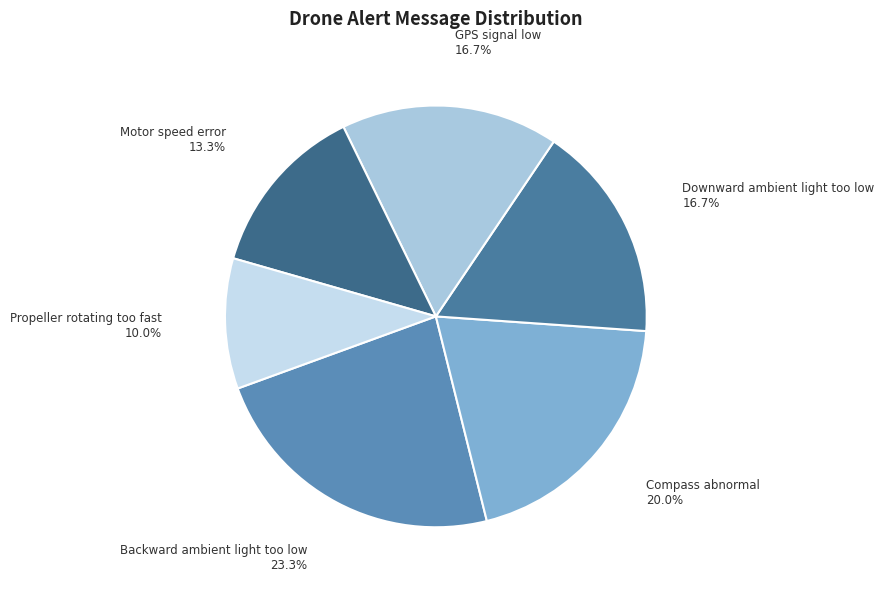

Is Propeller rotating too fast the majority of the pie?

No